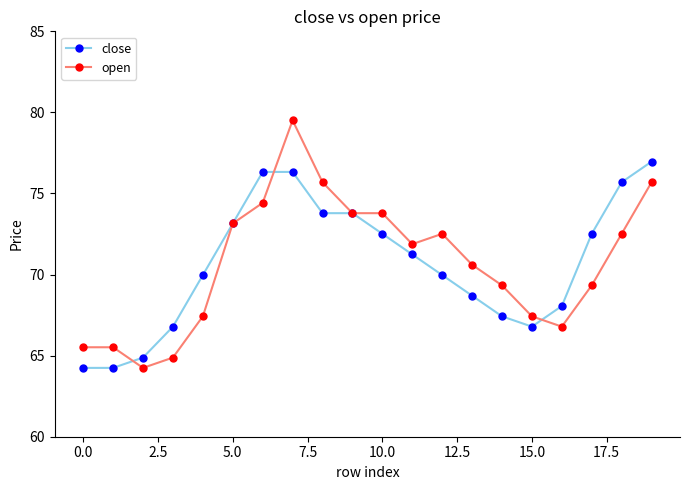

At how many categories does at least one series exceed 75?

5